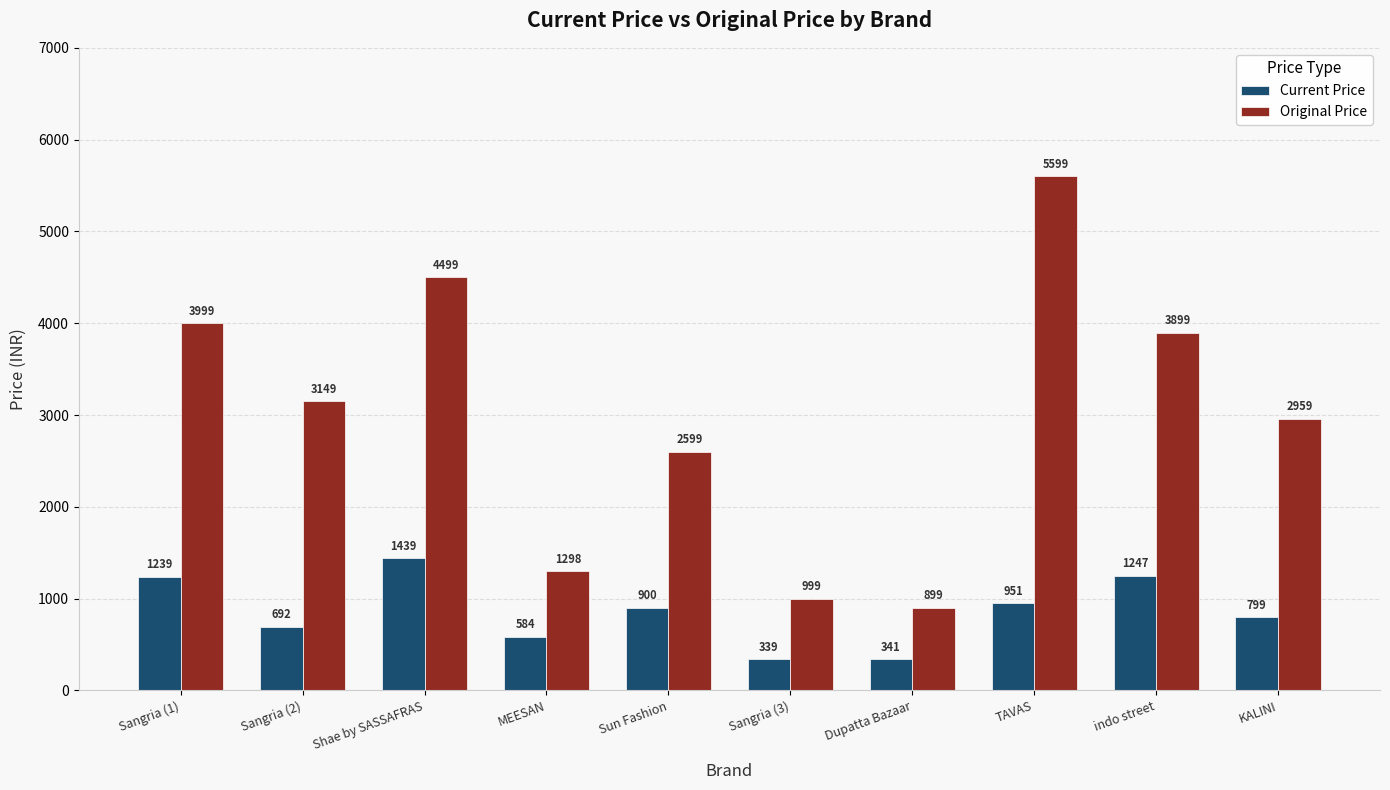

Which series has the widest spread of values?

Original Price